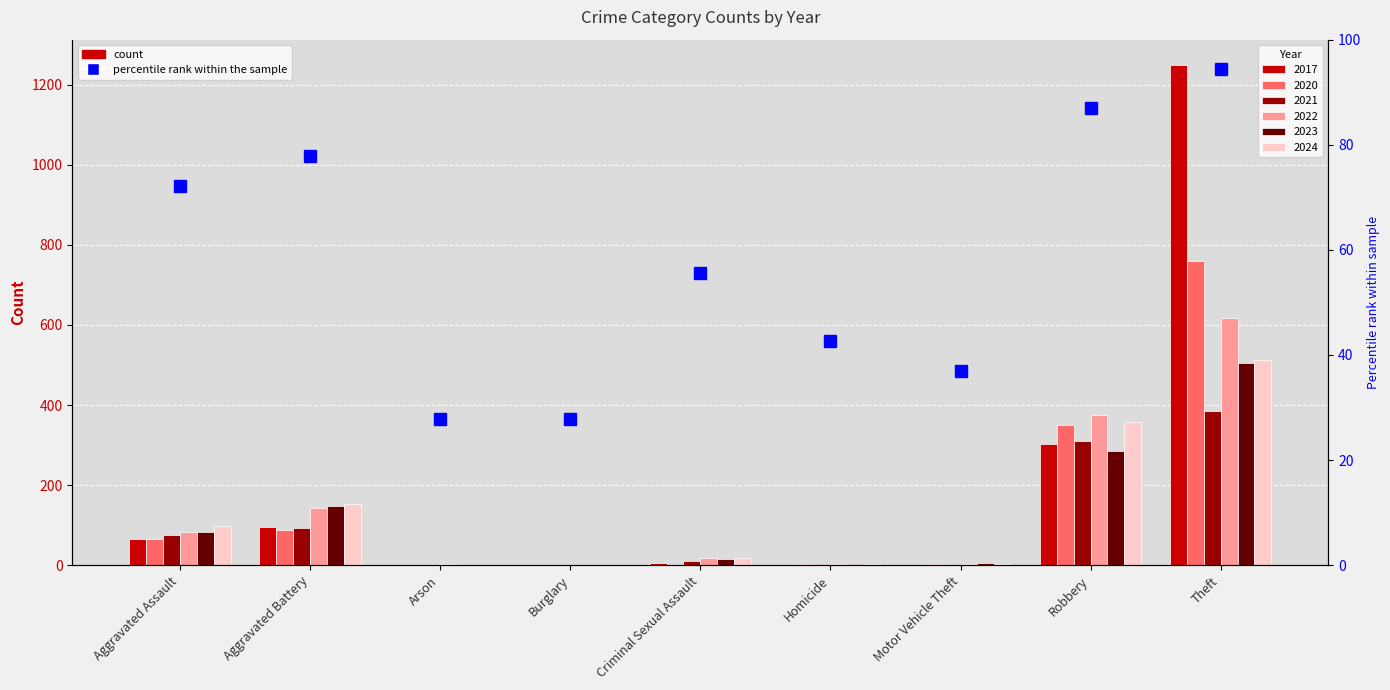

What is the maximum value shown in the chart?

94.4